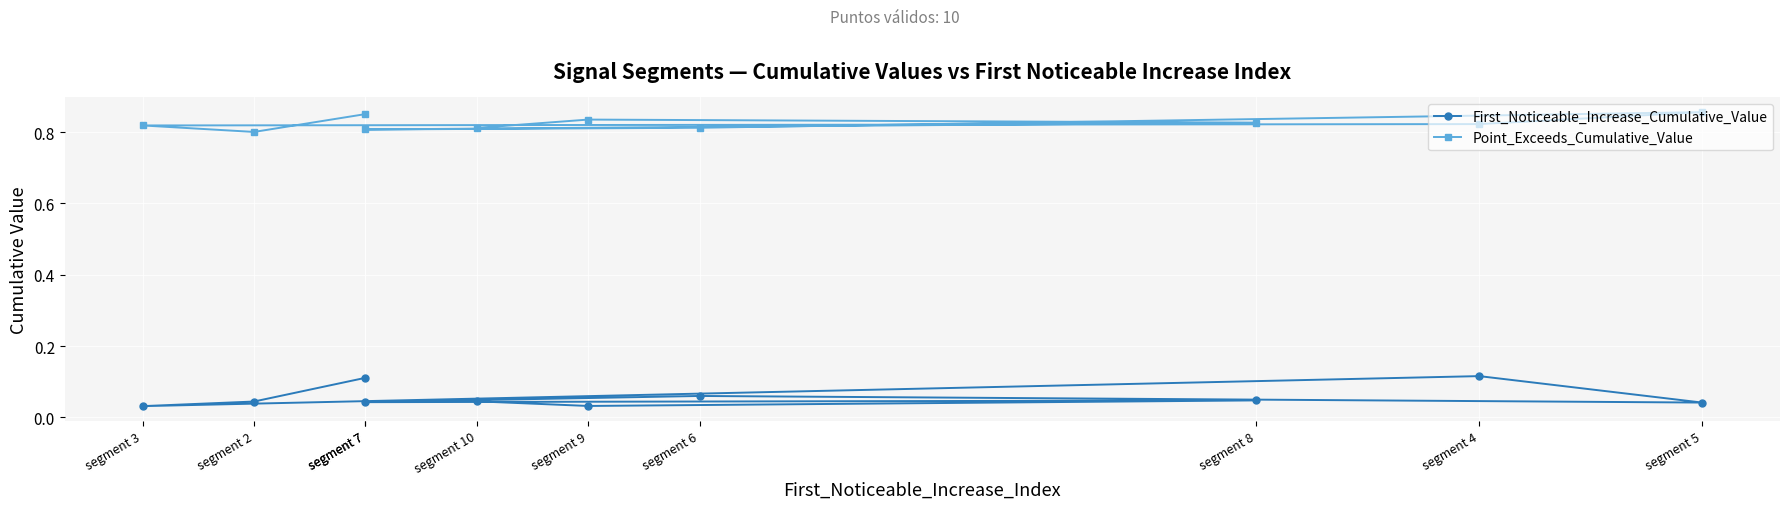

Reading left to right, what are all the values shown in this chart?

First_Noticeable_Increase_Cumulative_Value: 0.1	0.0	0.0	0.1	0.0	0.1	0.0	0.0	0.0	0.0
Point_Exceeds_Cumulative_Value: 0.9	0.8	0.8	0.8	0.9	0.8	0.8	0.8	0.8	0.8